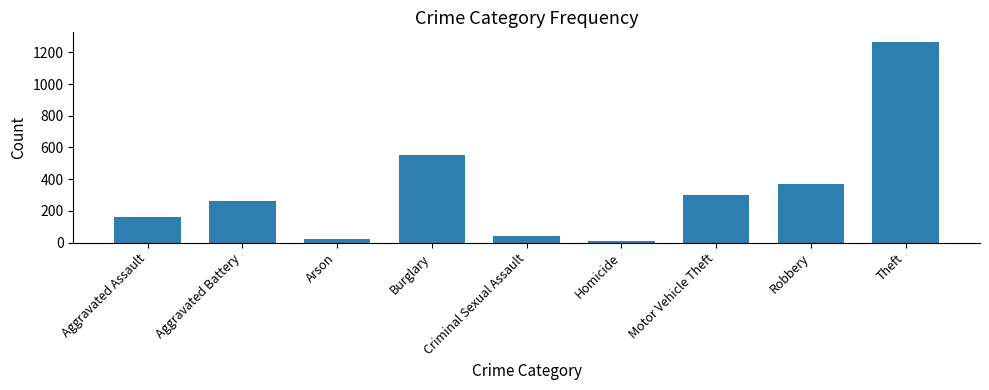

Are the bars horizontal?

No